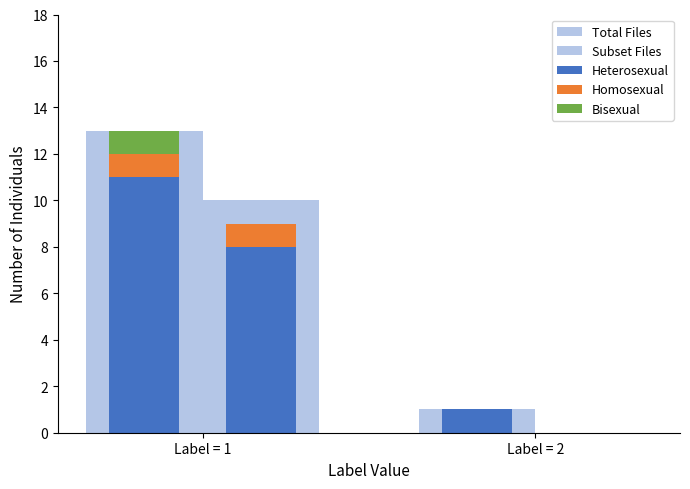

What are all the series names shown in the legend?

Total Files, Subset Files, Heterosexual, Homosexual, Bisexual